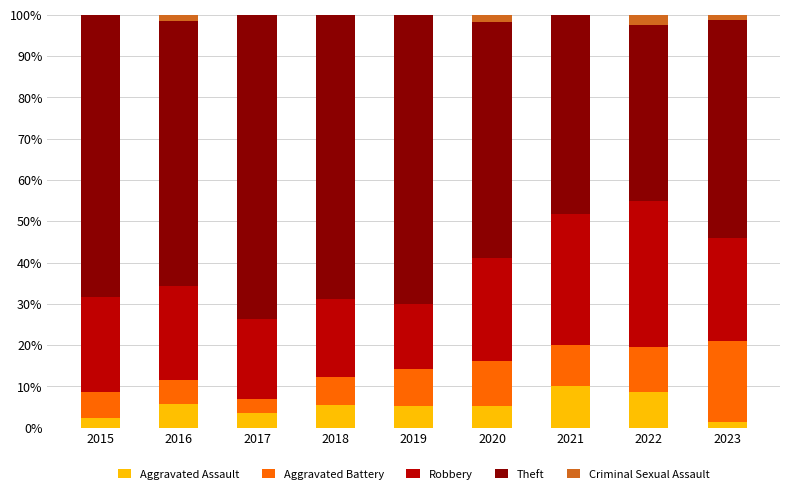

What is the highest value of the Aggravated Assault series?

10.0